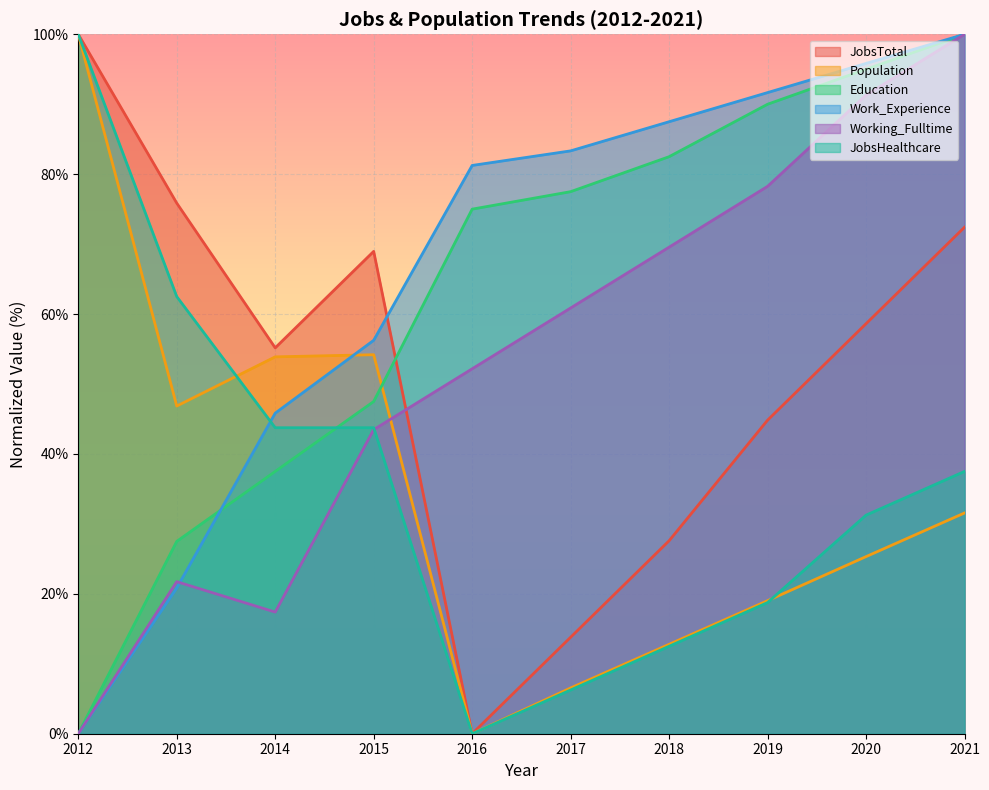

The Education series shows 17.5 at 2015. True or false?

False